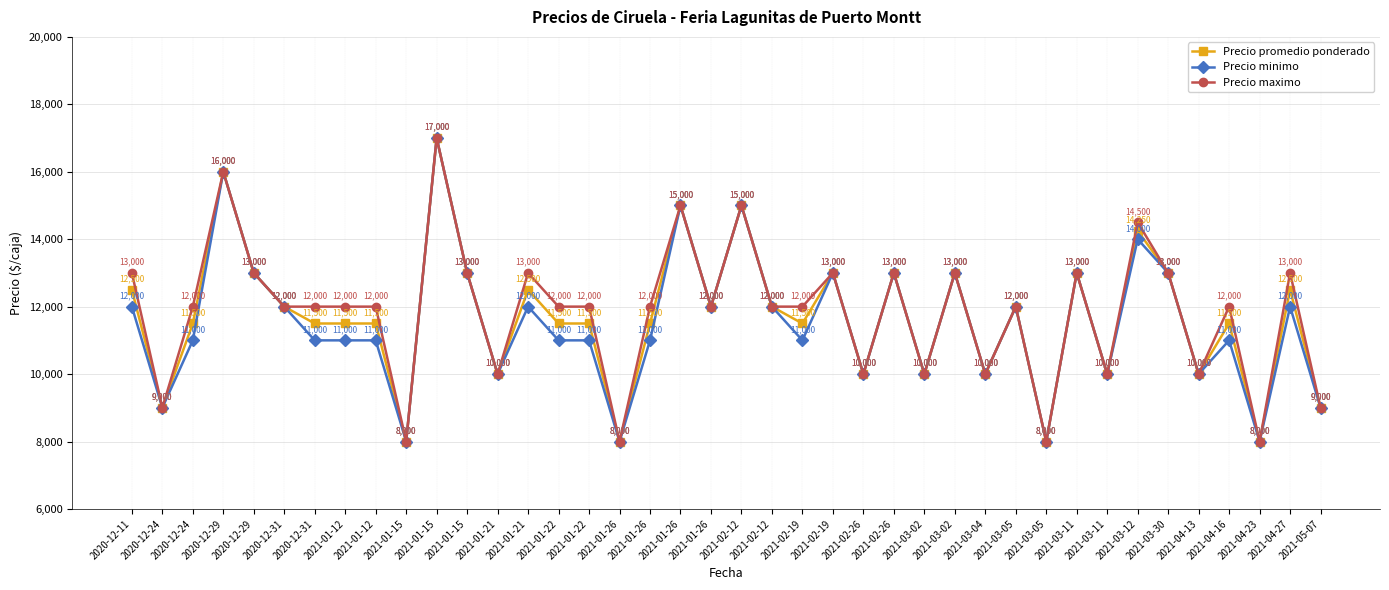

What is the value of the Precio minimo point at the 29th from the left?

10000